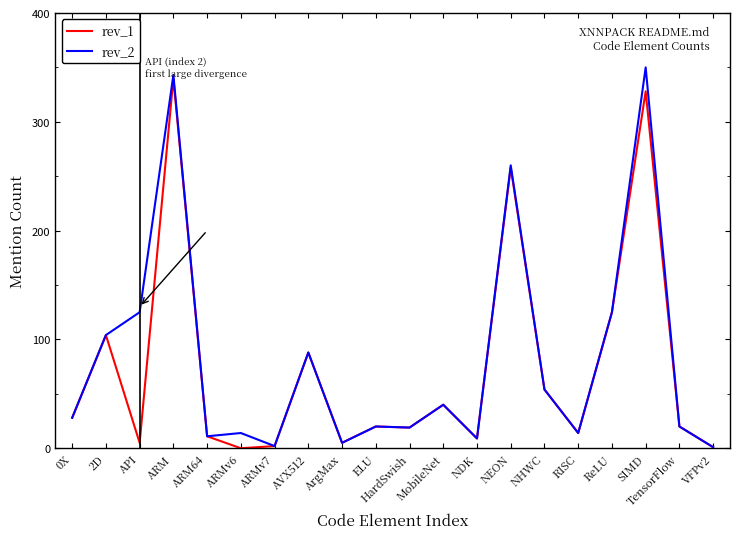

How many lines are shown in the chart?

2